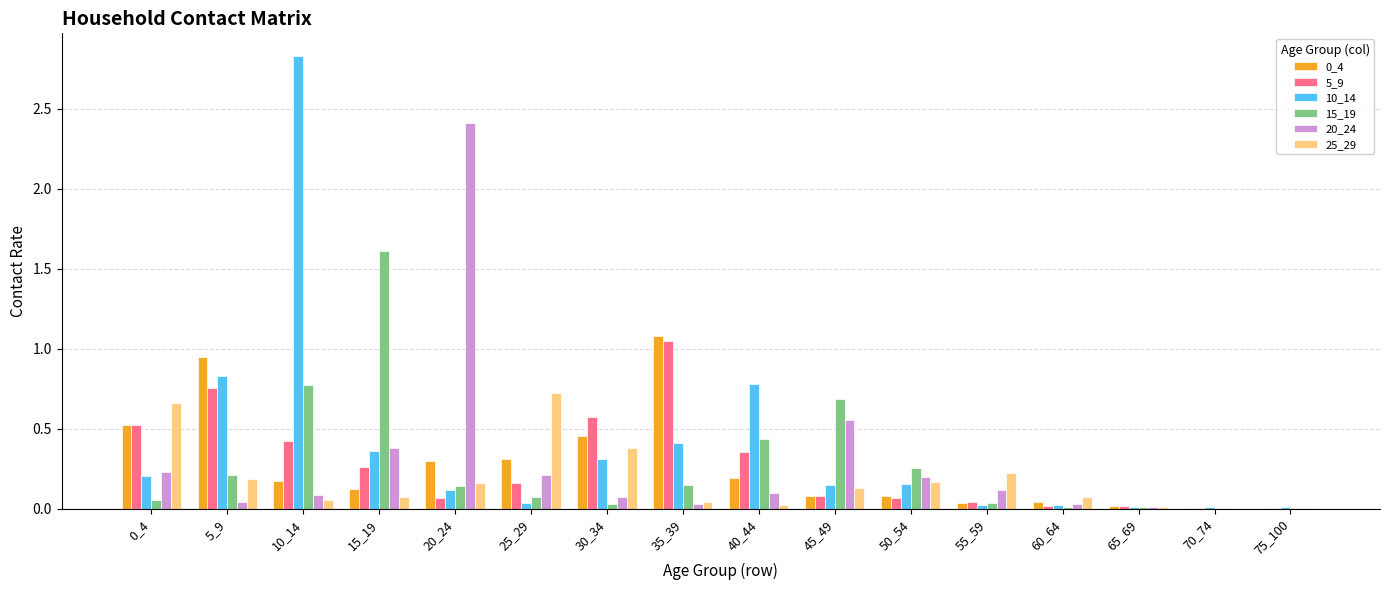

Which series has the largest total across all categories?

10_14